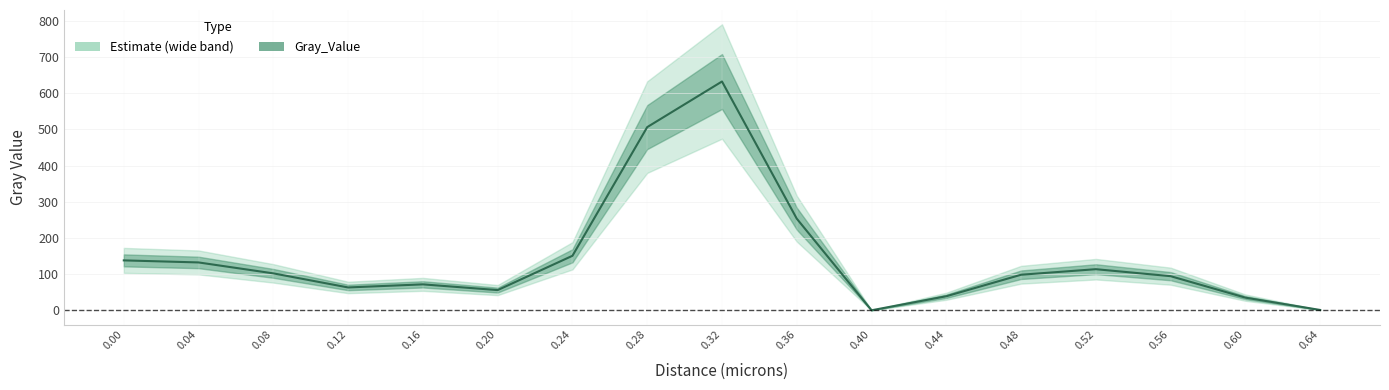

How many interior local peaks (higher than both neighbors) does the data have?

3